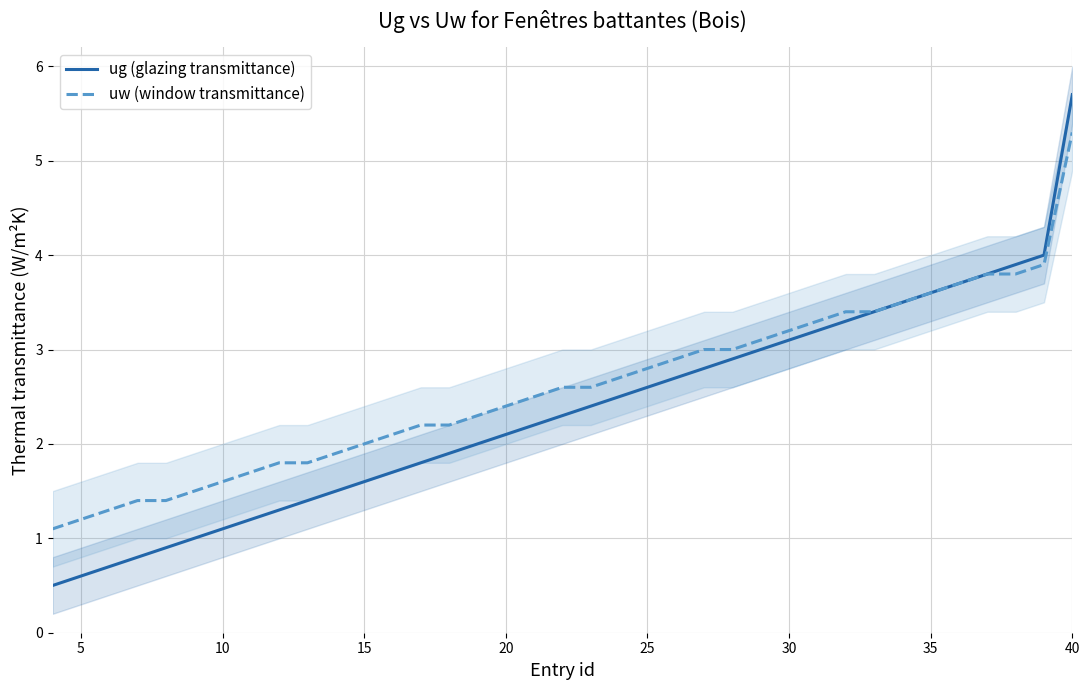

What are all the series names shown in the legend?

ug (glazing transmittance), uw (window transmittance)